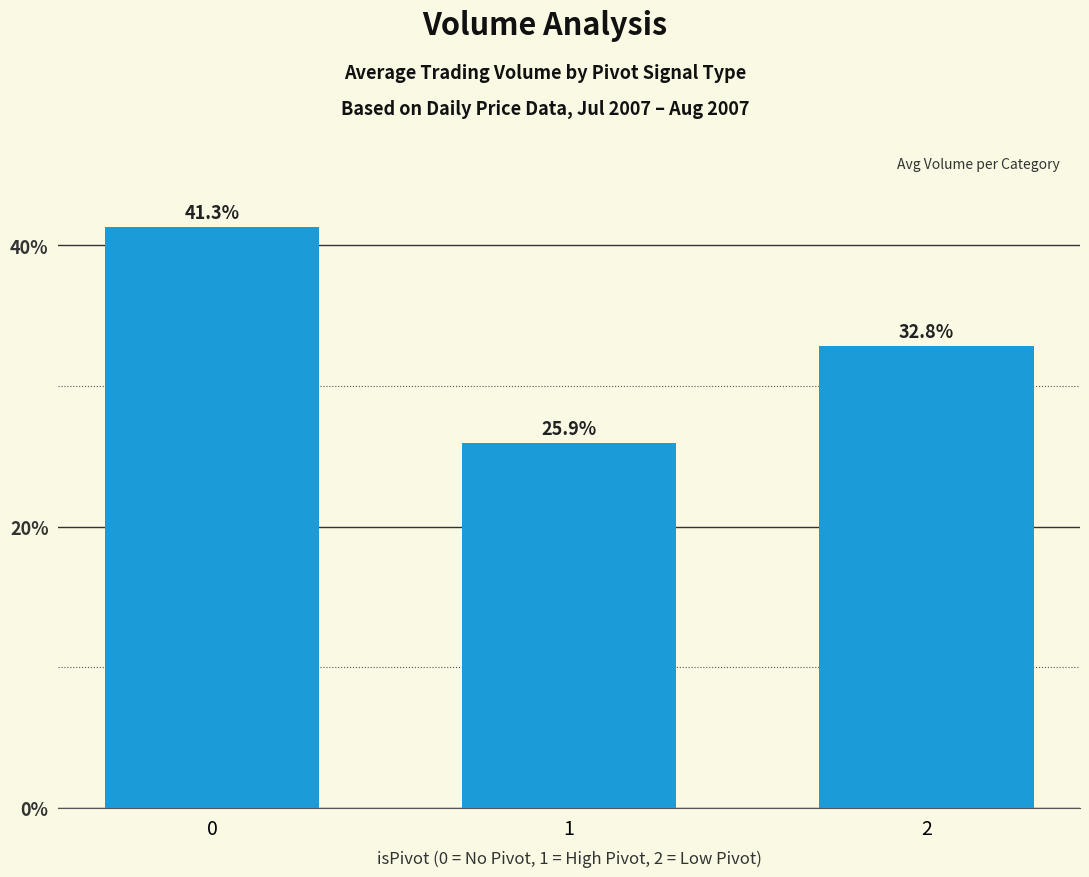

Does the chart contain any negative values?

No